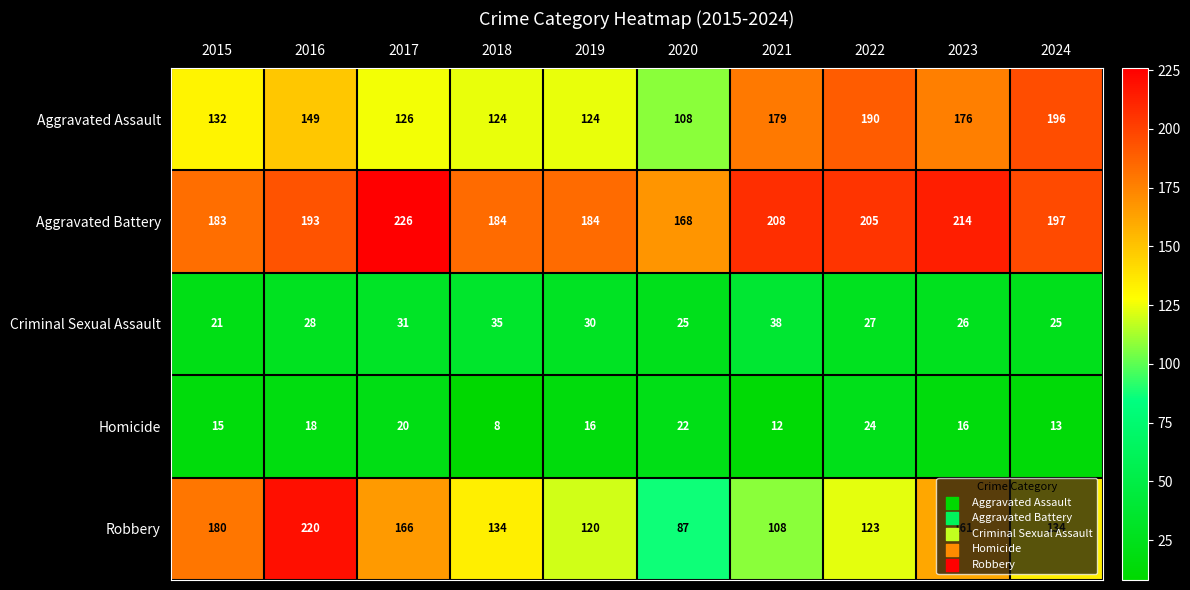

What is the average value of the Aggravated Assault series?

150